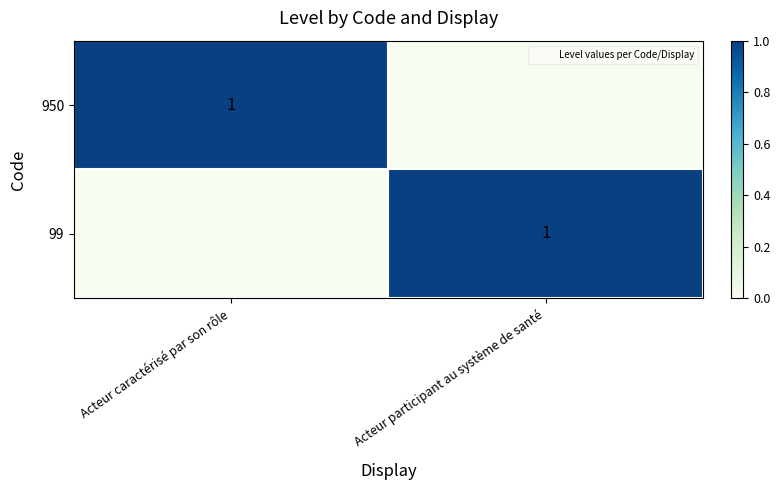

At which label is 950 closest to 0?

Acteur participant au système de santé